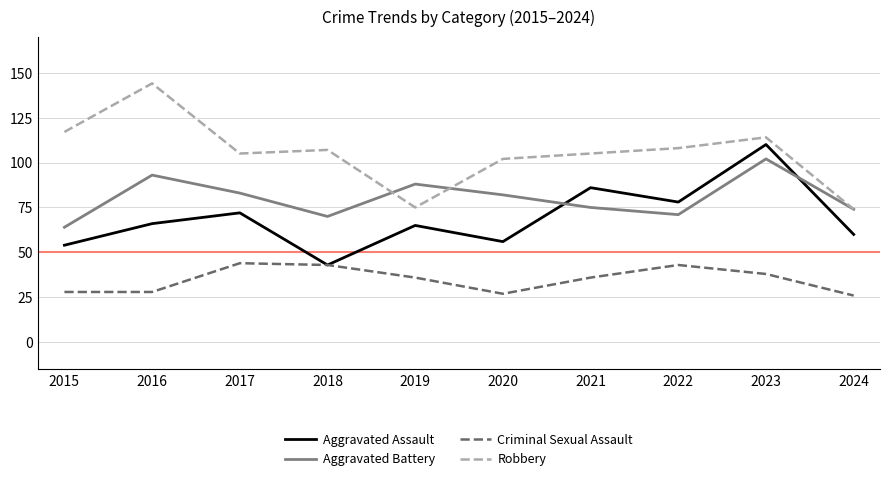

Which series has the largest total across all categories?

Robbery